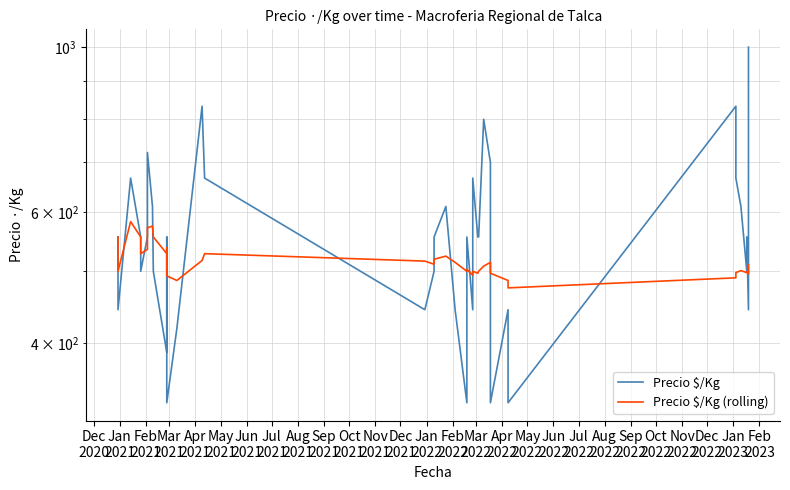

Rank the series by their maximum value, from highest to lowest.

Precio $/Kg, Precio $/Kg (rolling)